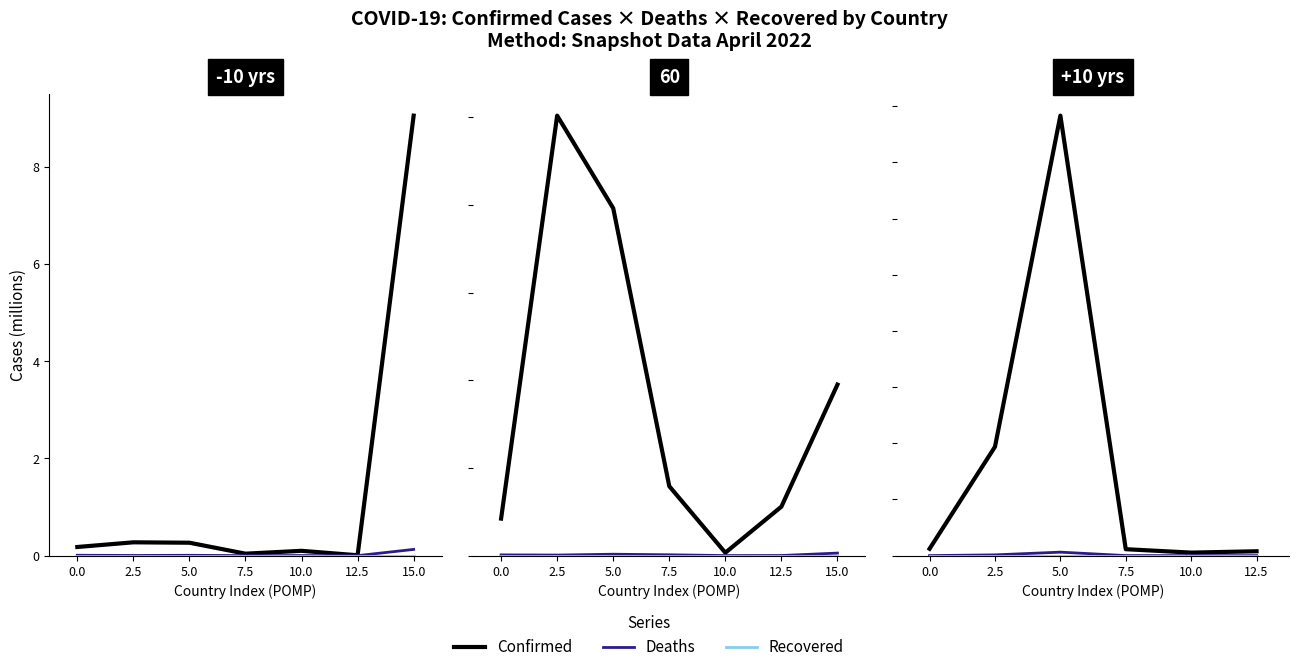

True or false: Recovered and Deaths cross at least once.

False